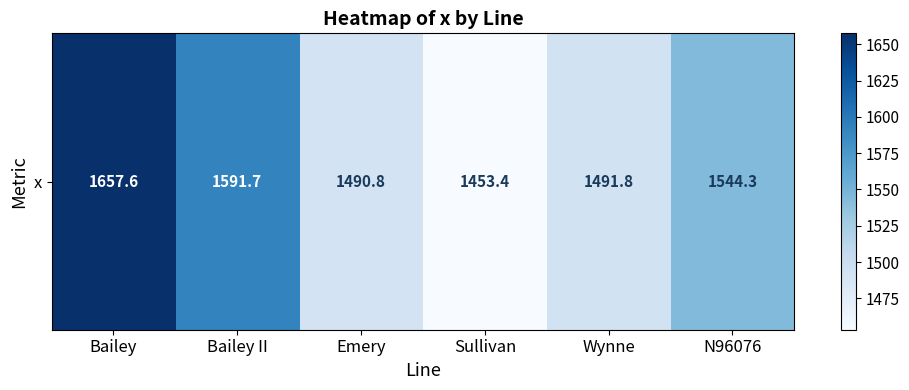

How many data points are less than 1544?

3